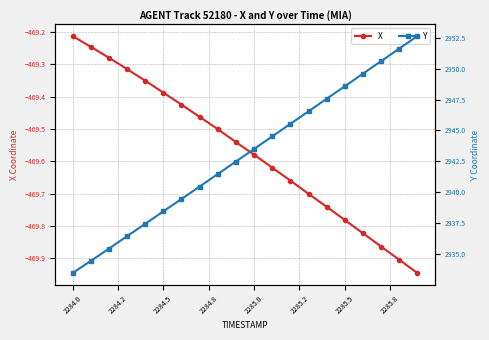

At which label does X reach its peak?

2284.0